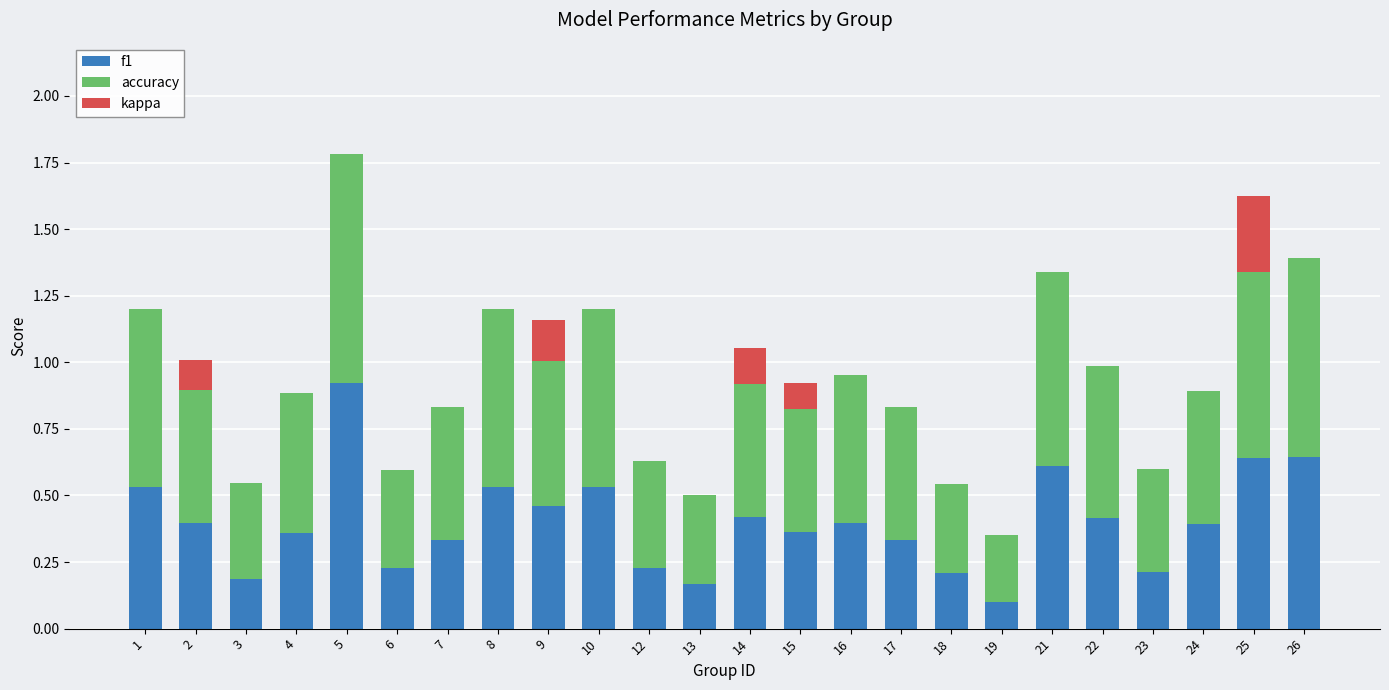

The f1 series shows 0.3 at 13. True or false?

False